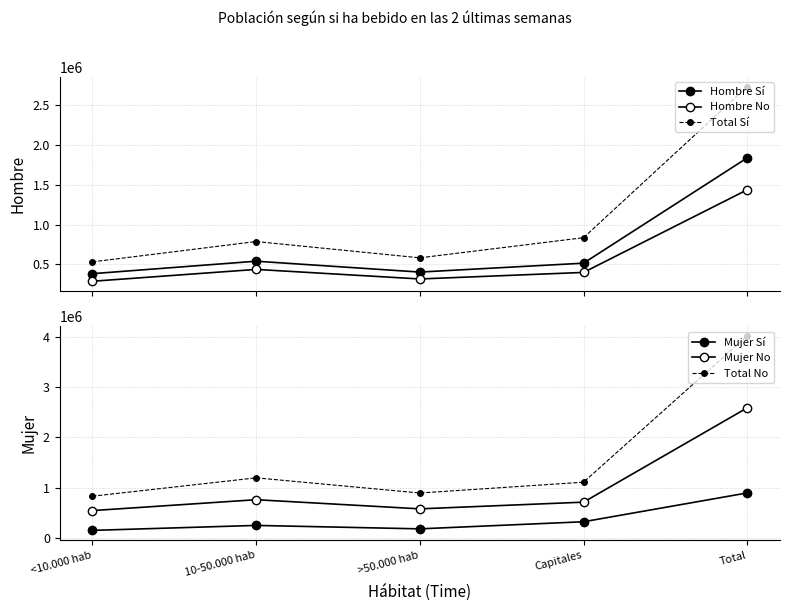

Where does the Hombre Sí series first go above 514273?

10-50.000 hab